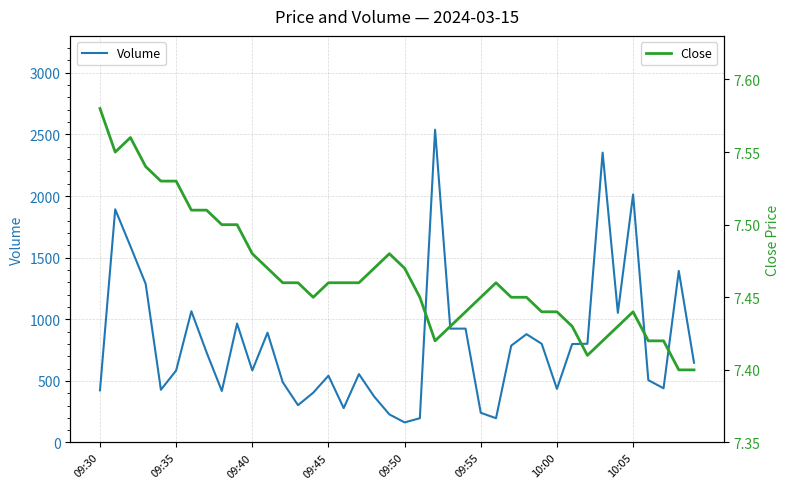

True or false: Volume and Close intersect in this chart.

False